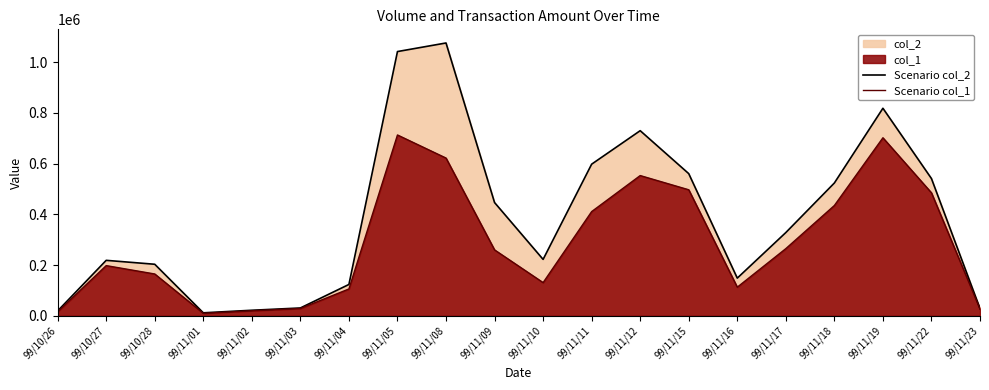

The value of Scenario col_2 at 99/11/15 is 560560. True or false?

True